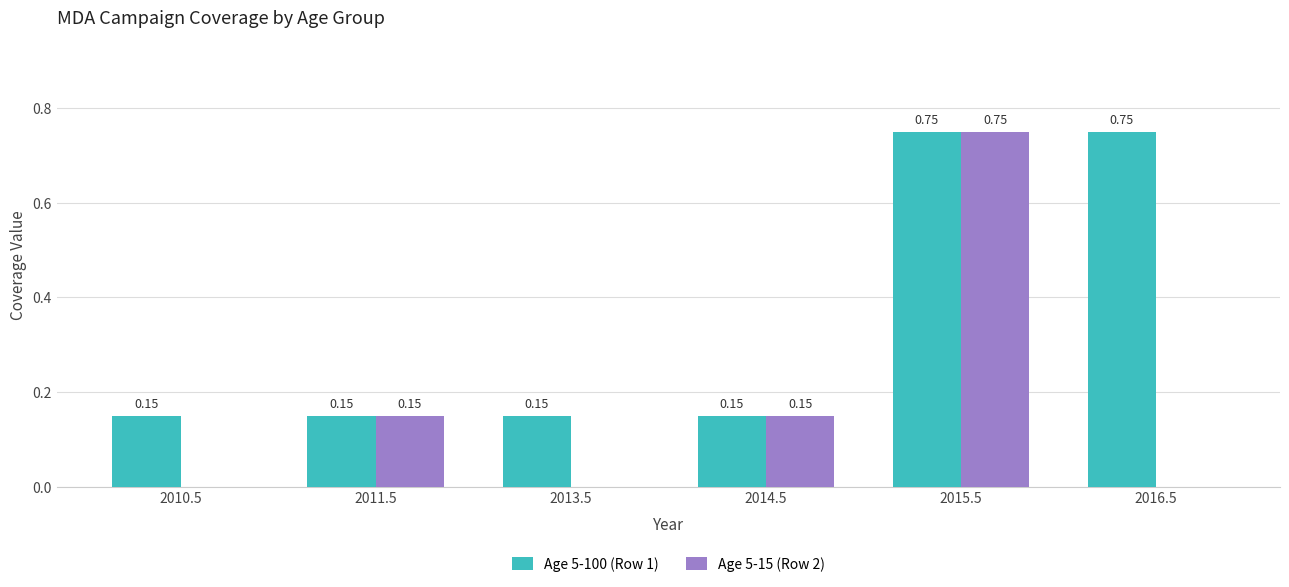

What is the sum of the Age 5-100 (Row 1) values at 2014.5 and 2015.5?

0.9